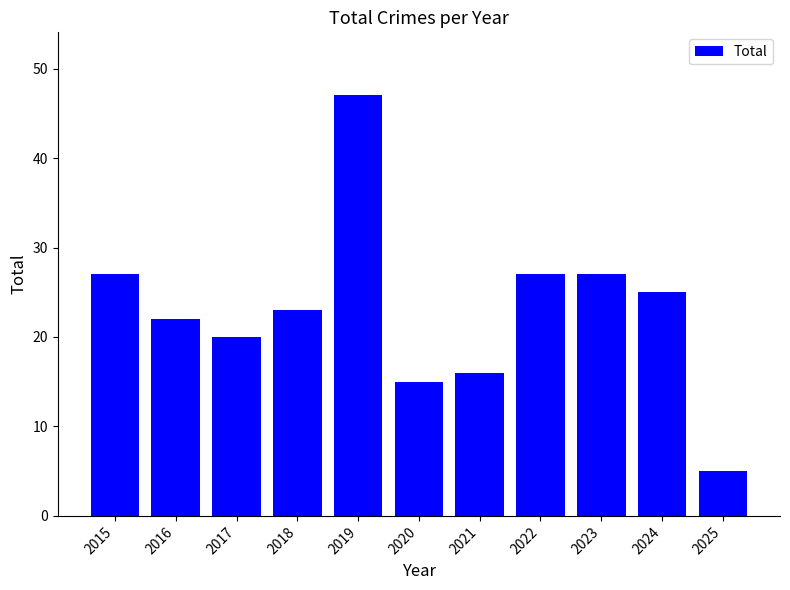

Is it true that the value at 2020 is 20?

False